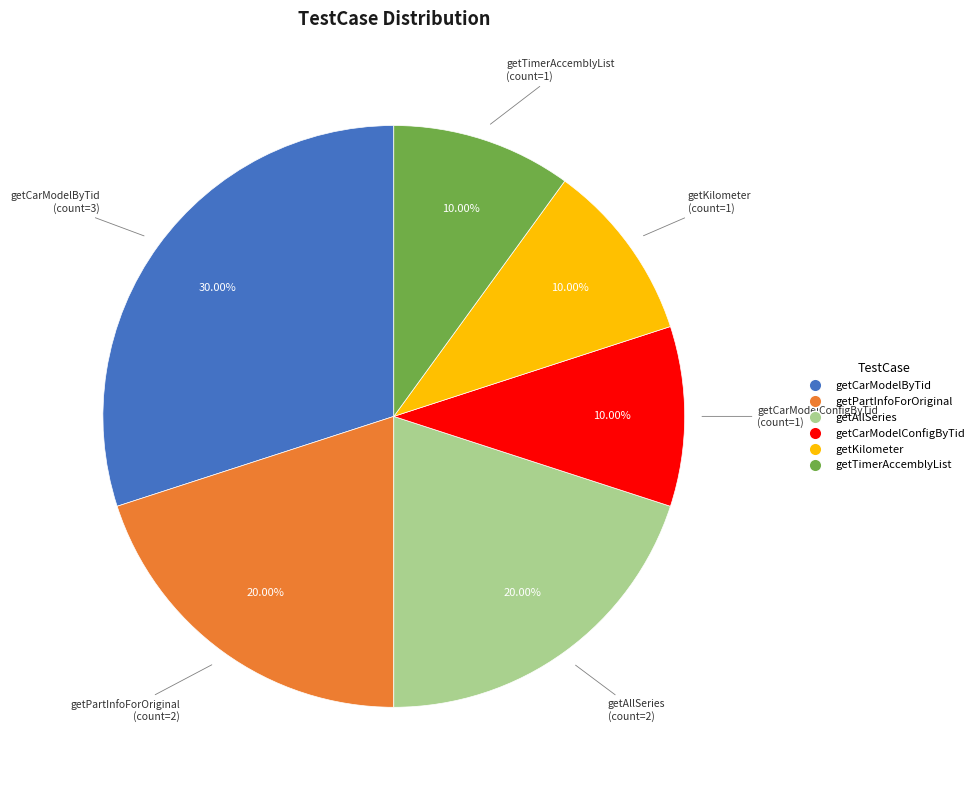

Is it true that getAllSeries is 14% of the pie?

False